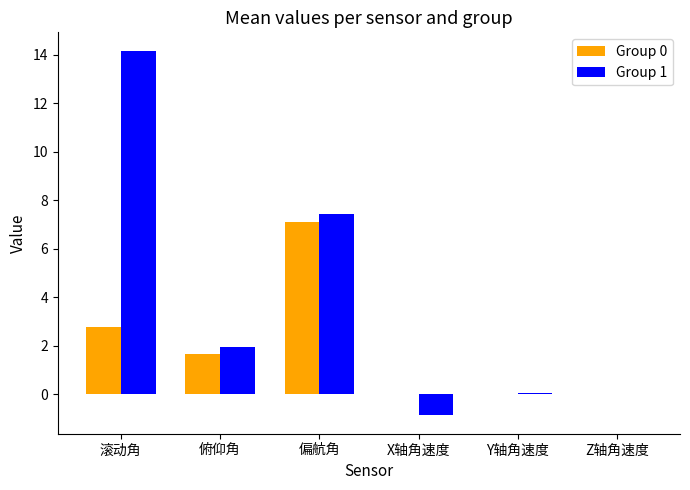

What is the approximate value of Group 1 at 俯仰角?

1.9